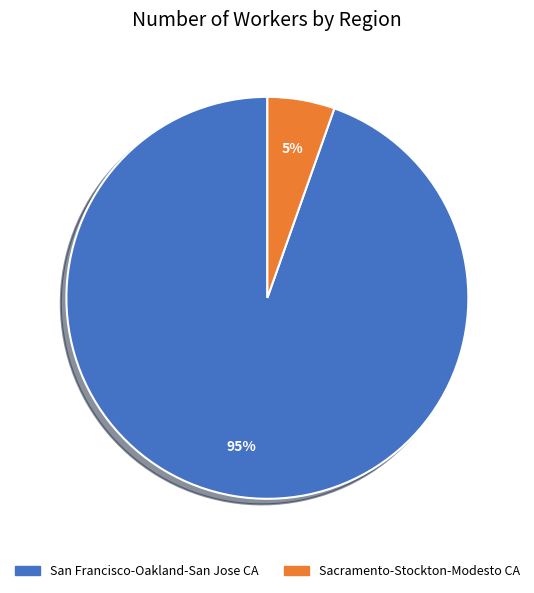

To the nearest percent, what percentage of the pie is Sacramento-Stockton-Modesto CA?

5%